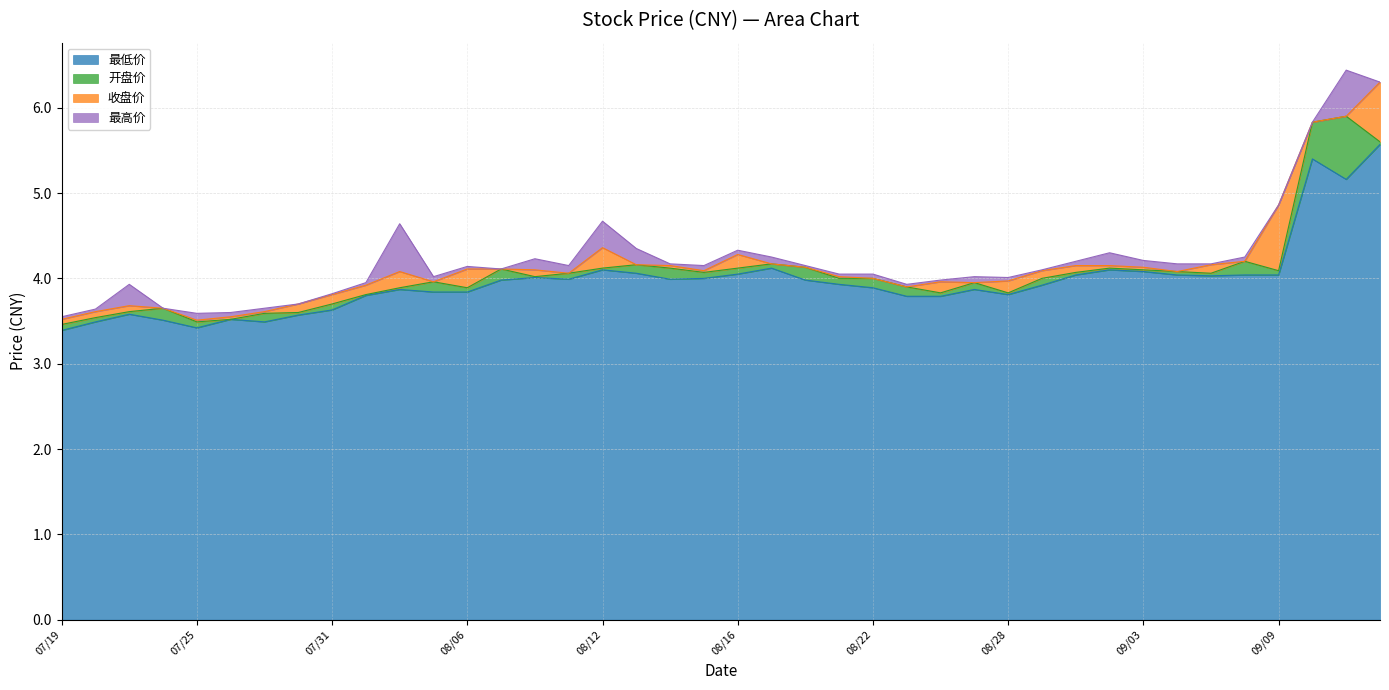

Reading left to right, transcribe all the data shown in this chart.

最低价: 3.4	3.5	3.6	3.5	3.4	3.5	3.5	3.6	3.6	3.8	3.9	3.8	3.8	4.0	4.0	4.0	4.1	4.1	4.0	4.0	4.0	4.1	4.0	3.9	3.9	3.8	3.8	3.9	3.8	3.9	4.0	4.1	4.1	4.0	4.0	4.0	4.0	5.4	5.2	5.6
开盘价: 0.1	0.0	0.0	0.1	0.1	0.0	0.1	0.0	0.1	0.0	0.0	0.1	0.1	0.1	0.0	0.1	0.0	0.1	0.1	0.1	0.1	0.0	0.1	0.1	0.1	0.1	0.0	0.1	0.0	0.1	0.0	0.0	0.0	0.0	0.0	0.2	0.0	0.4	0.7	0.0
收盘价: 0.1	0.1	0.1	0.0	0.0	0.0	0.0	0.1	0.1	0.1	0.2	0.0	0.2	0.0	0.1	0.0	0.2	0.0	0.0	0.0	0.2	0.0	0.0	0.0	0.0	0.0	0.1	0.0	0.1	0.1	0.1	0.0	0.0	0.0	0.1	0.0	0.8	0.0	0.0	0.7
最高价: 0.0	0.0	0.2	0.0	0.1	0.1	0.0	0.0	0.0	0.0	0.6	0.1	0.0	0.0	0.1	0.1	0.3	0.2	0.0	0.1	0.0	0.1	0.0	0.0	0.0	0.0	0.0	0.1	0.0	0.0	0.0	0.1	0.1	0.1	0.0	0.0	0.0	0.0	0.5	0.0